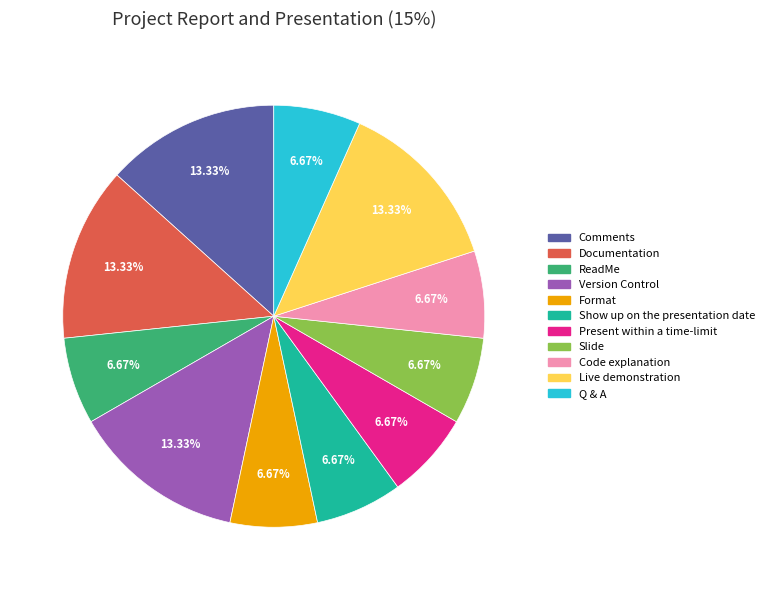

The Documentation slice represents 5% of the pie. True or false?

False